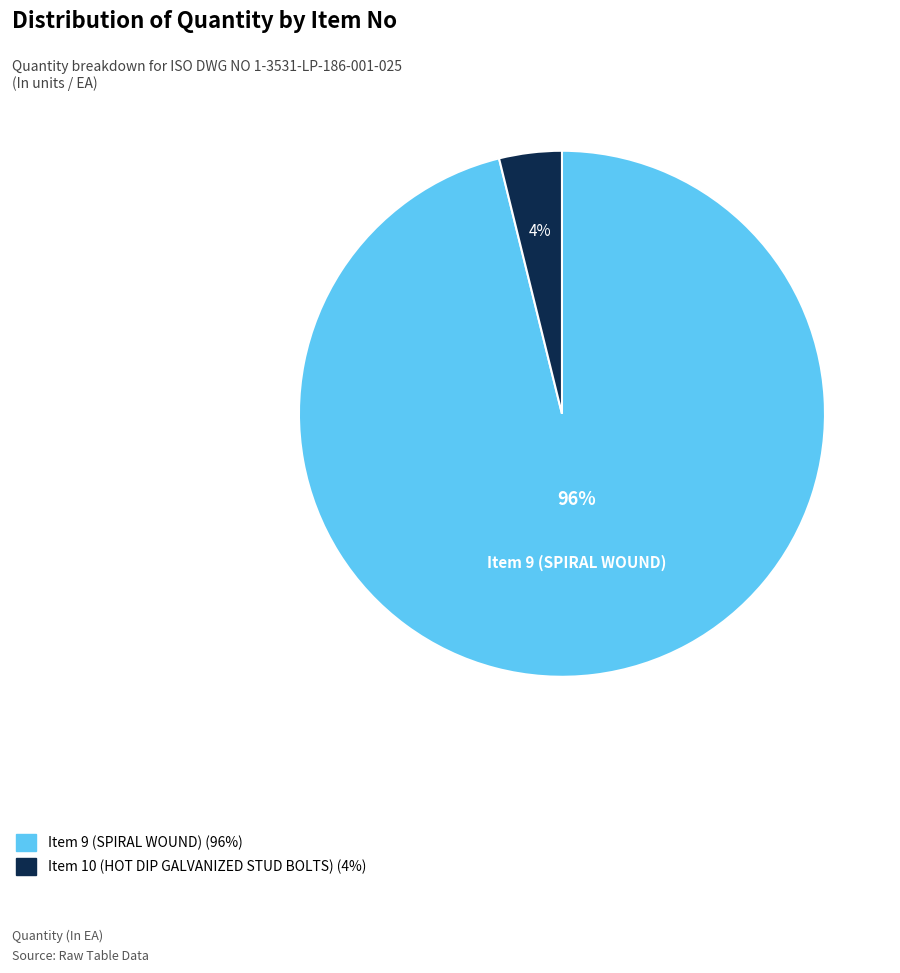

Is there any slice that represents more than half of the pie?

Yes